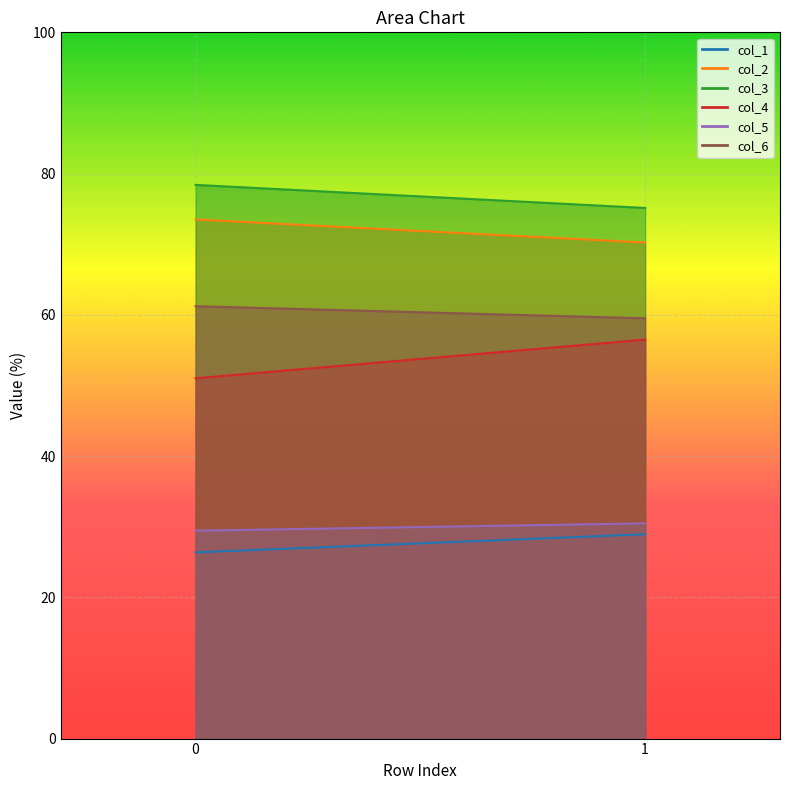

Which series changed the most between 0 and 1?

col_4